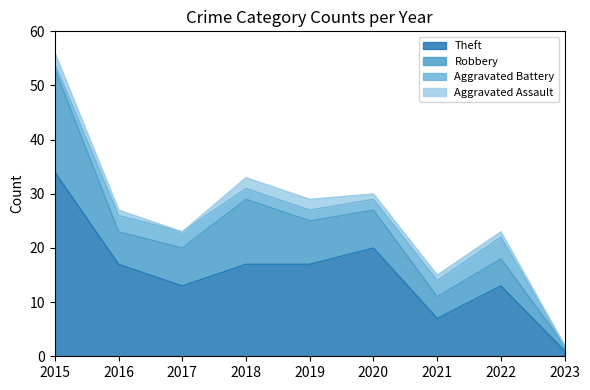

What are all the series names shown in the legend?

Theft, Robbery, Aggravated Battery, Aggravated Assault